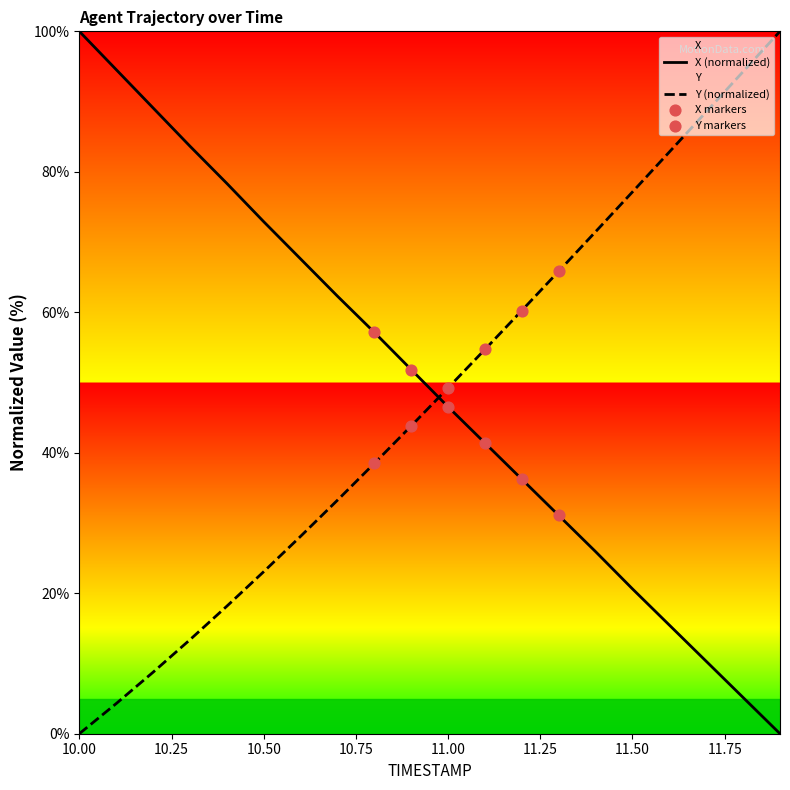

Which series has the largest total across all categories?

X (normalized)